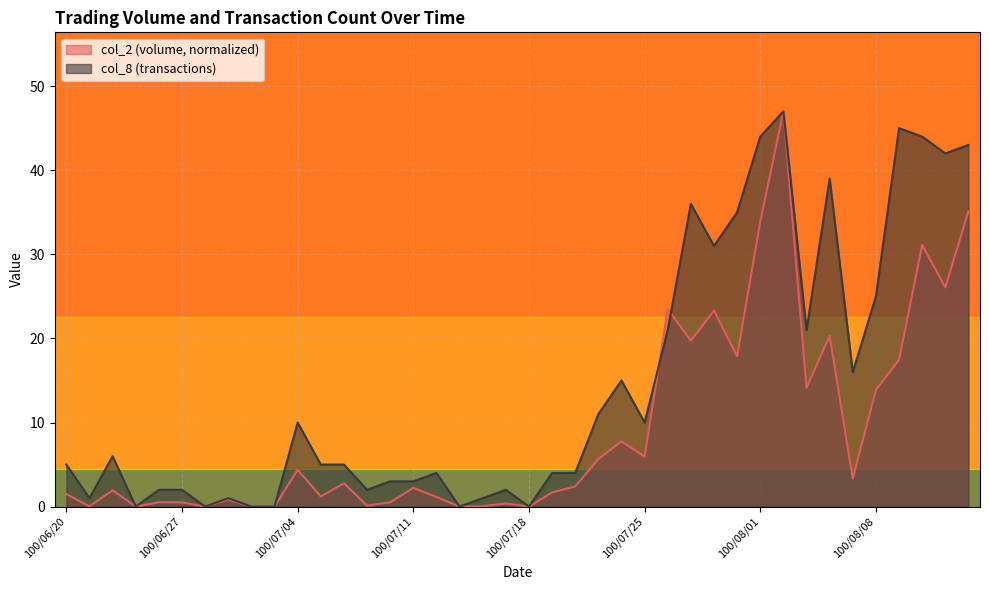

How many data points does each series have?

40